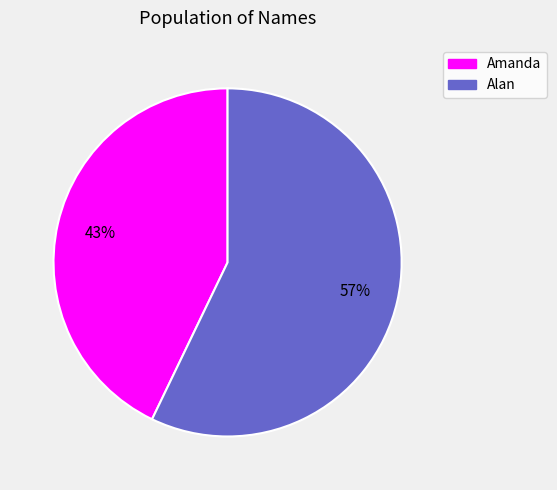

To the nearest percent, what portion does Alan represent?

57%